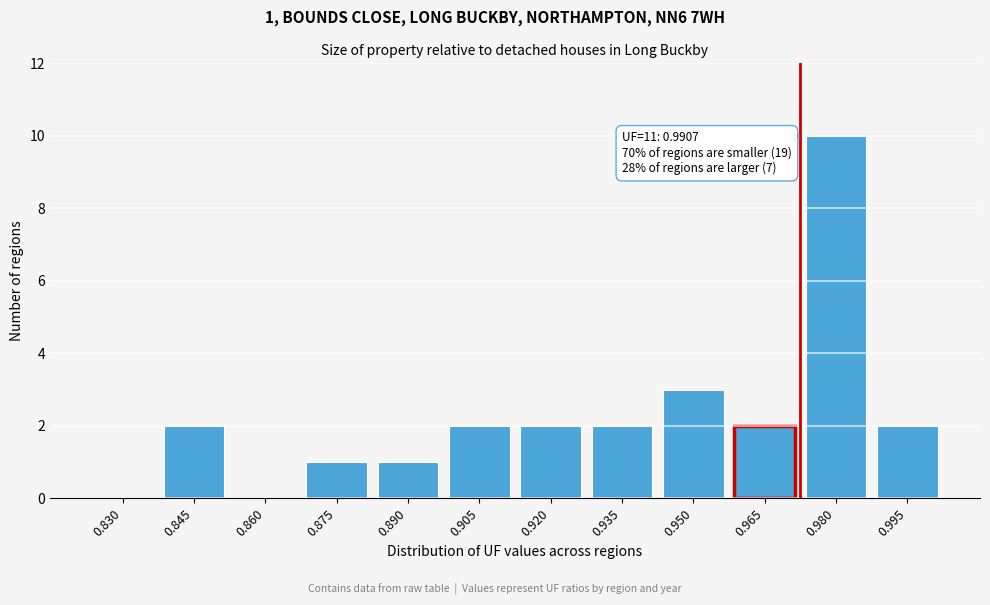

Reading left to right, what are all the values shown in this chart?

0.830=0	0.845=2	0.860=0	0.875=1	0.890=1	0.905=2	0.920=2	0.935=2	0.950=3	0.965=2	0.980=10	0.995=2